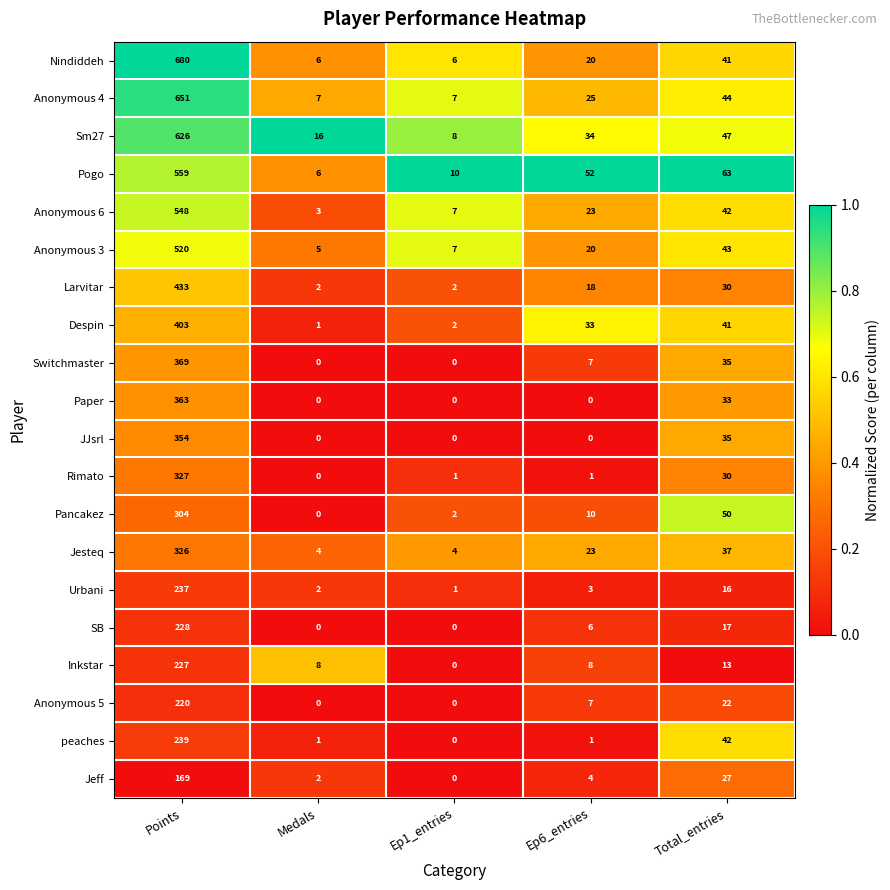

Which category has the highest value in the Sm27 series?

Points